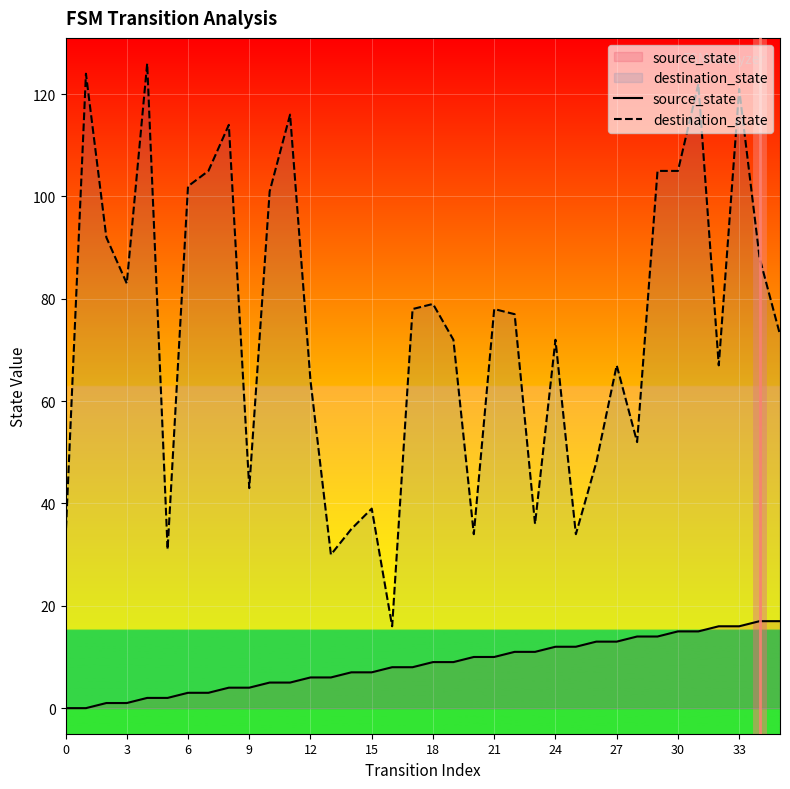

True or false: destination_state and source_state cross at least once.

False